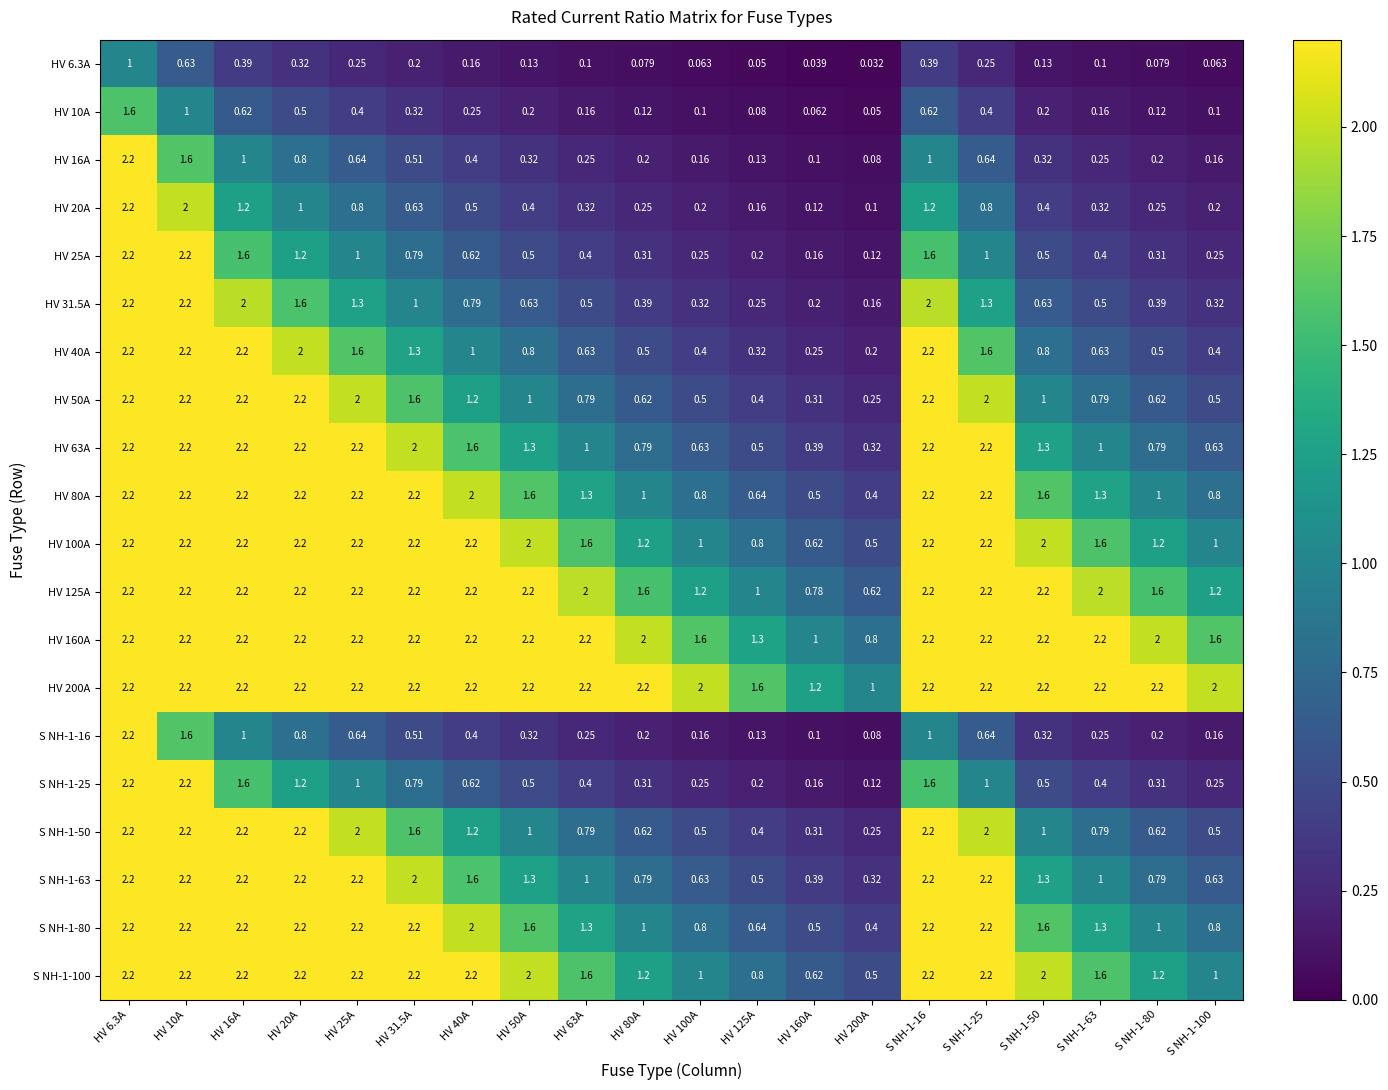

Is the value of HV 25A at HV 20A greater than the value of S NH-1-25 at HV 10A?

No